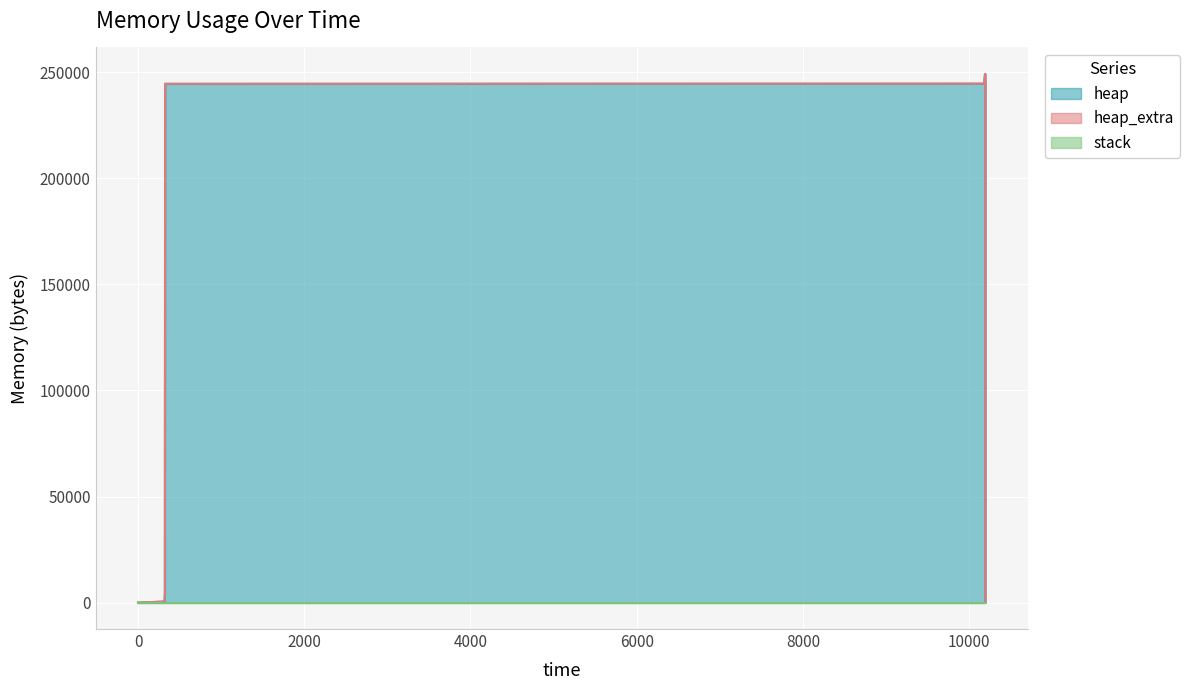

What value does the heap_extra series have at 10182, to the nearest 10?

50